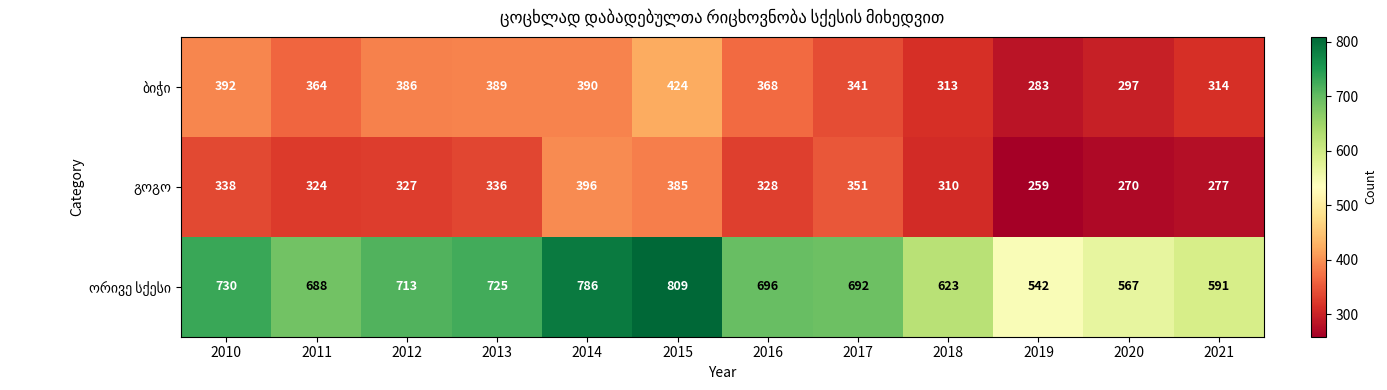

What is the greatest value displayed?

809